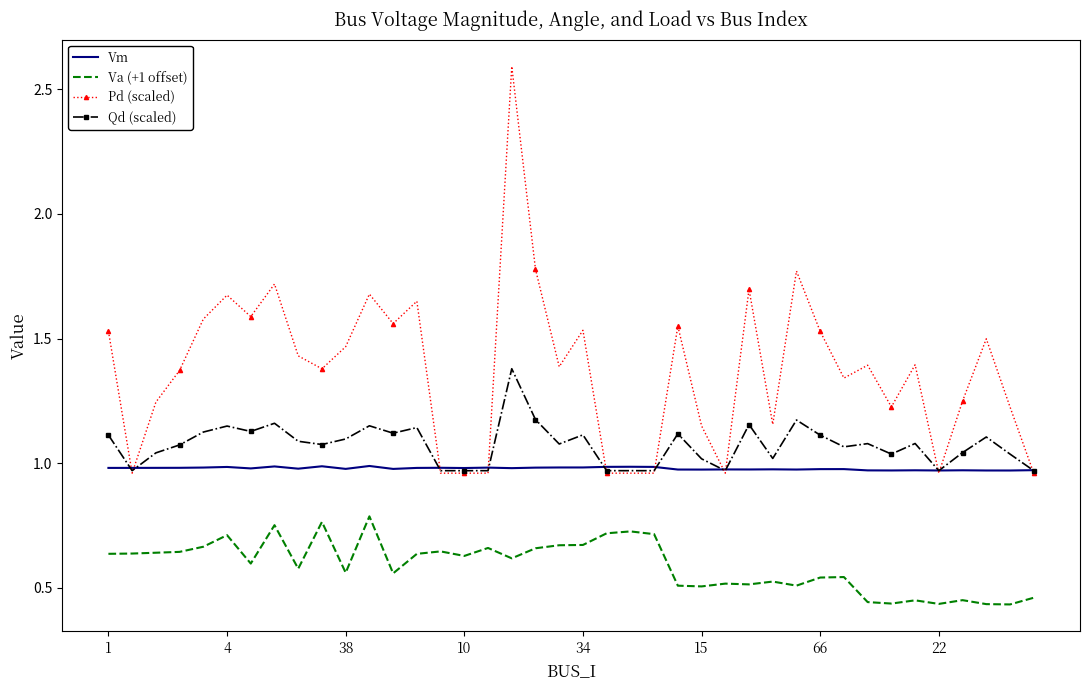

True or false: Va (+1 offset) and Qd (scaled) intersect in this chart.

False